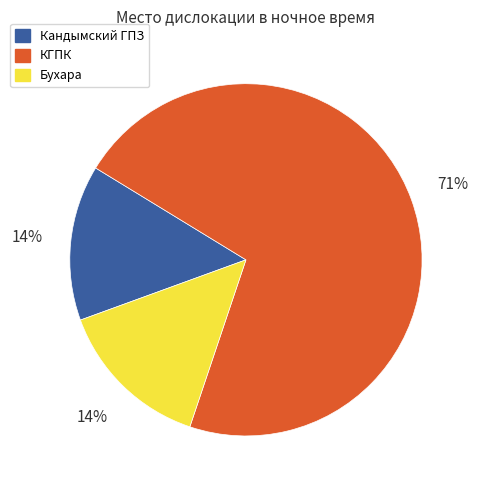

What percentage is the Кандымский ГПЗ slice, to the nearest percent?

14%